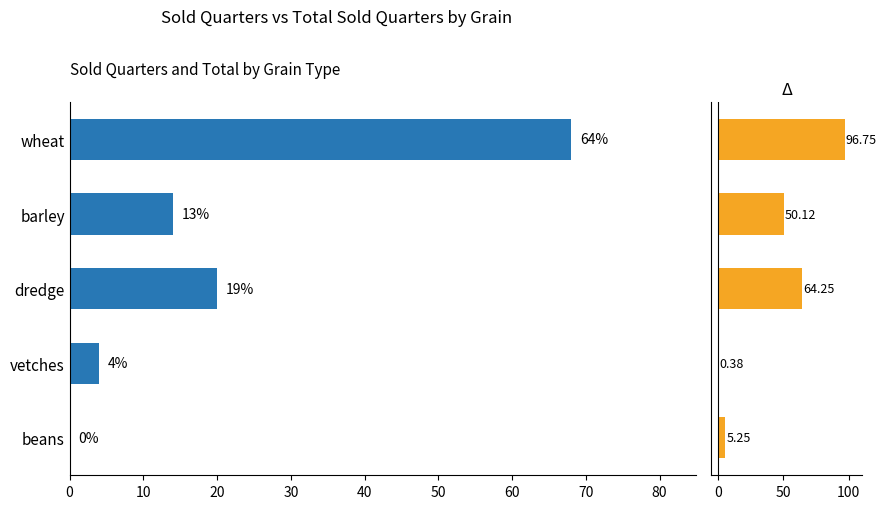

True or false: Sold Quarters has a value of 20.0 at dredge.

True